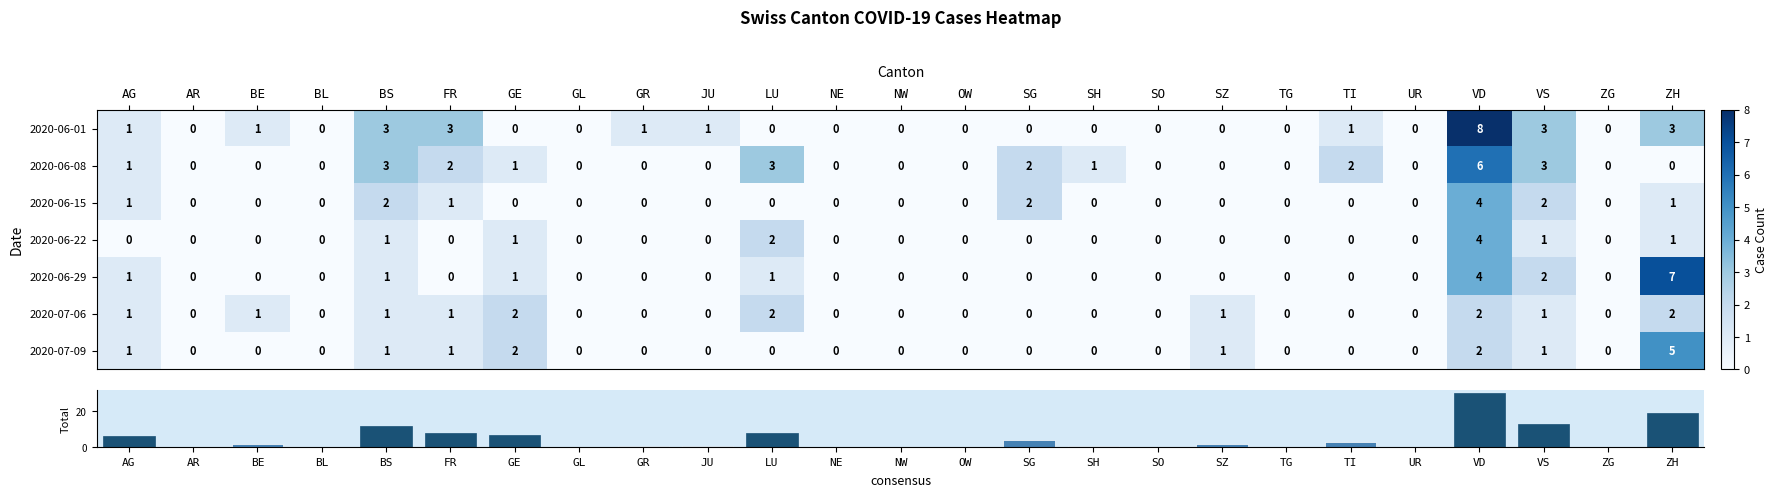

At which category does the chart reach its peak across all series?

VD